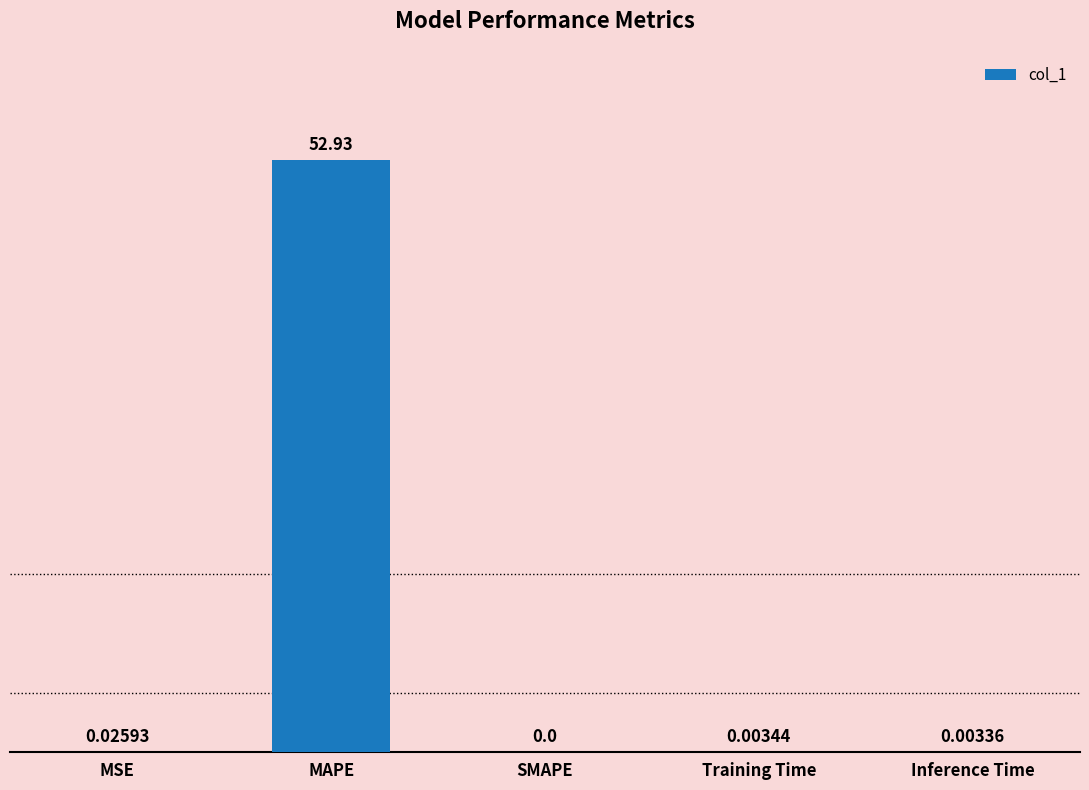

At which label is the value closest to 26?

MSE